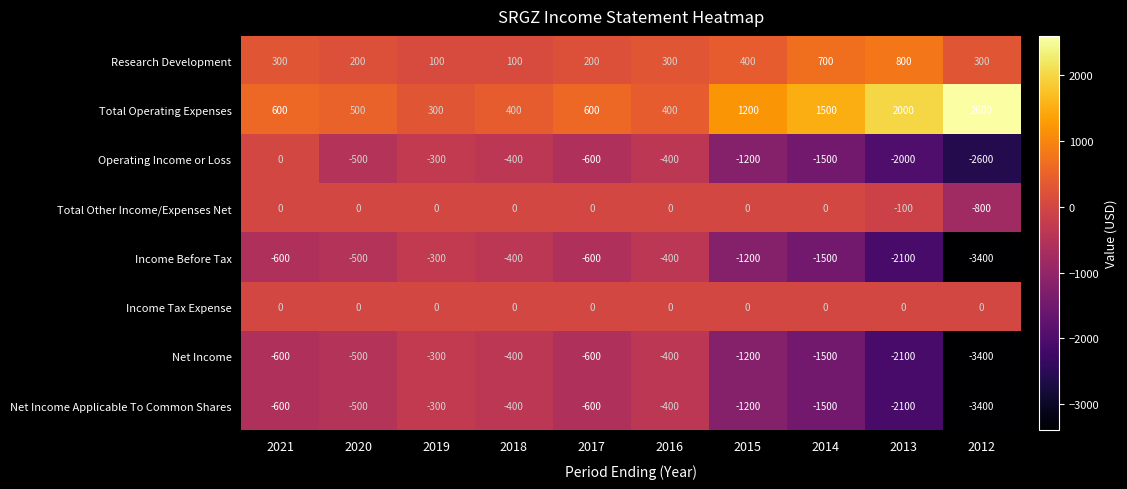

Is it true that Research Development equals 300 at 2016?

True